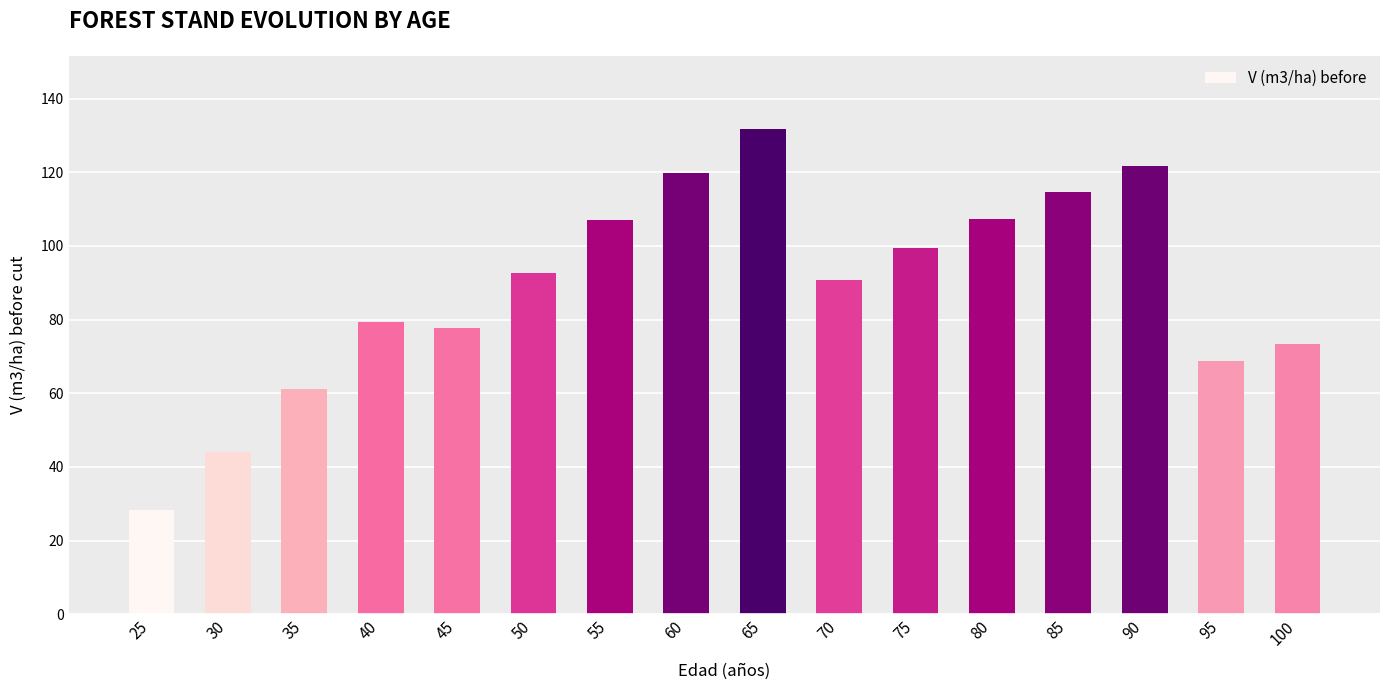

Does the chart contain any negative values?

No